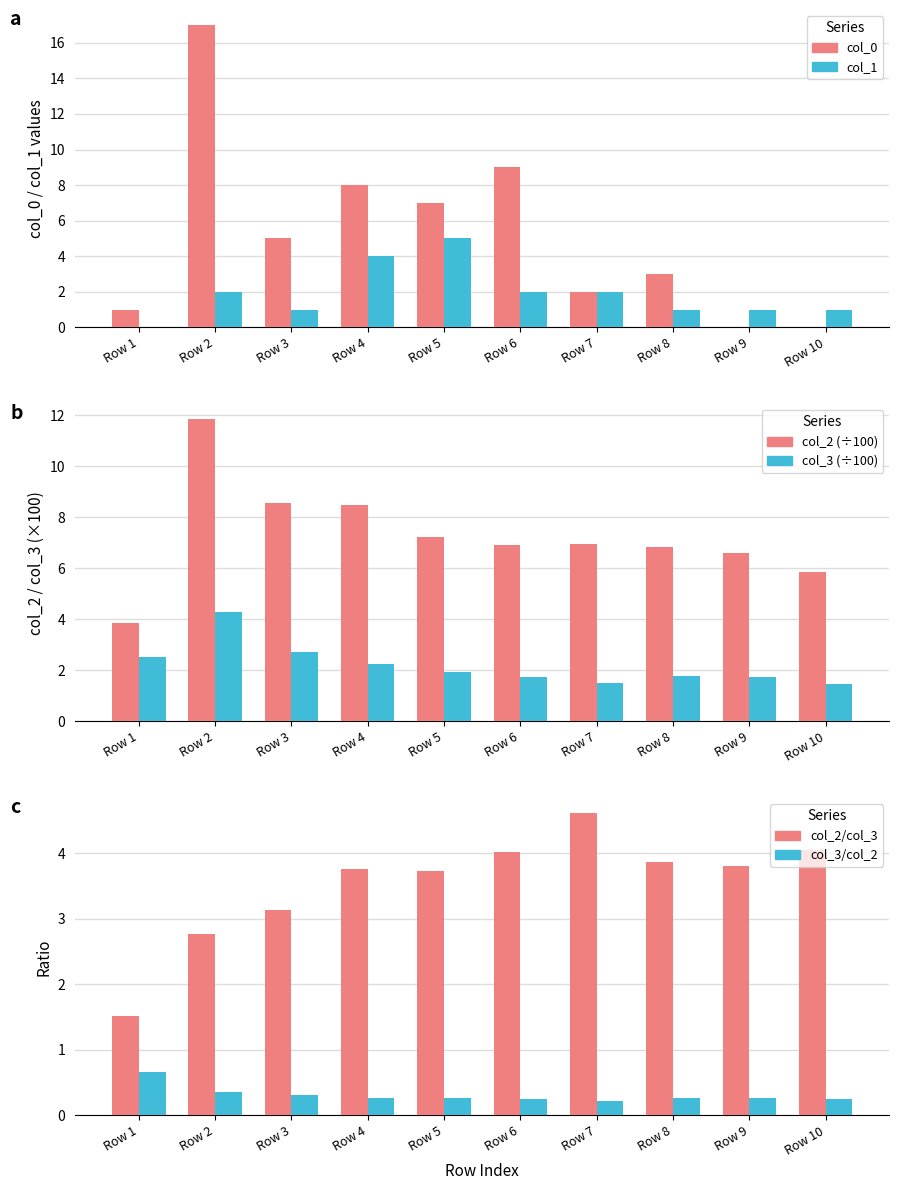

Between Row 4 and Row 10, which series saw the biggest shift?

col_0